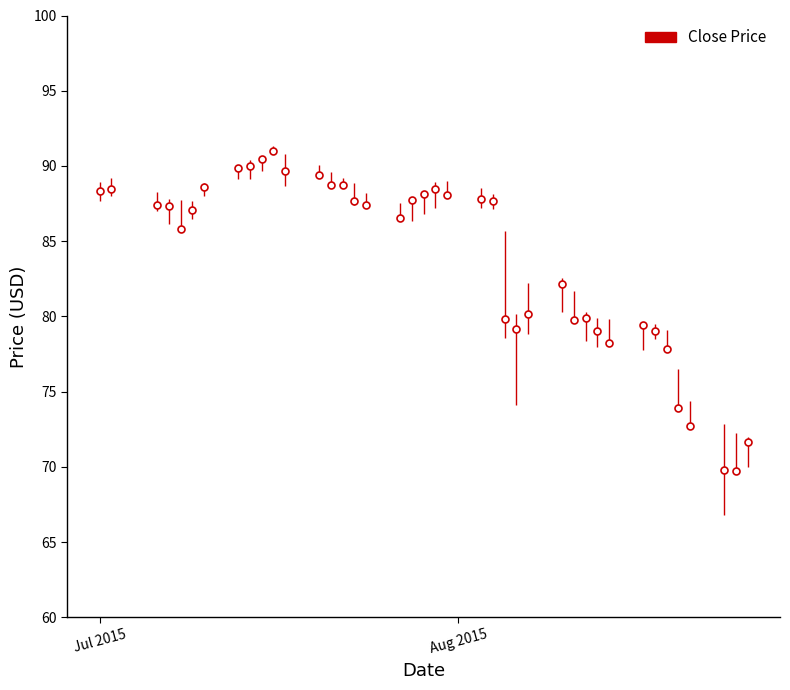

What is the smallest value displayed?

69.7